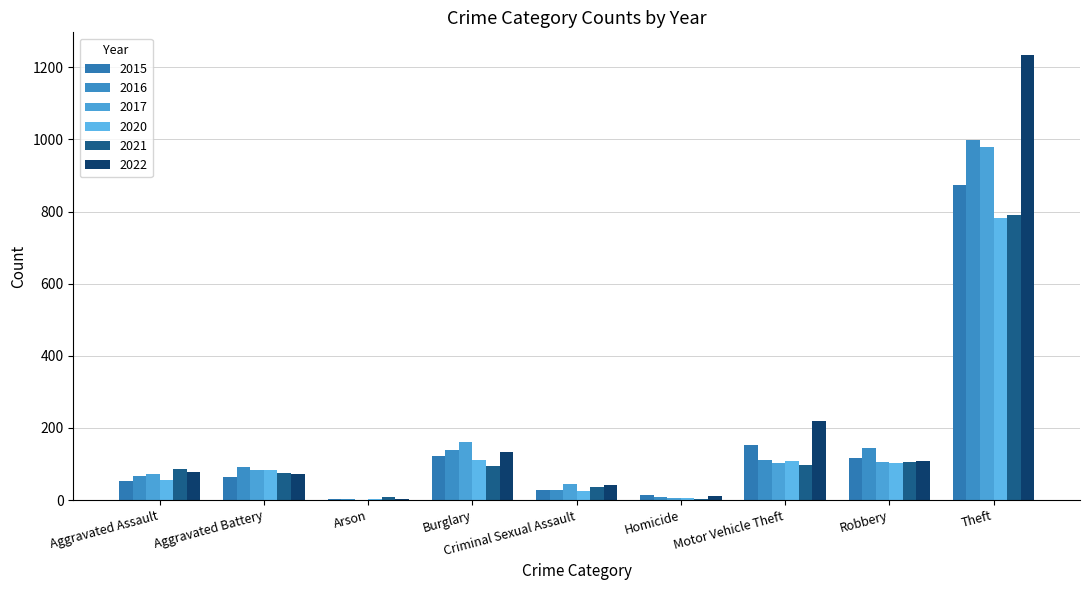

List the series in order of their peak value, highest first.

2022, 2016, 2017, 2015, 2021, 2020